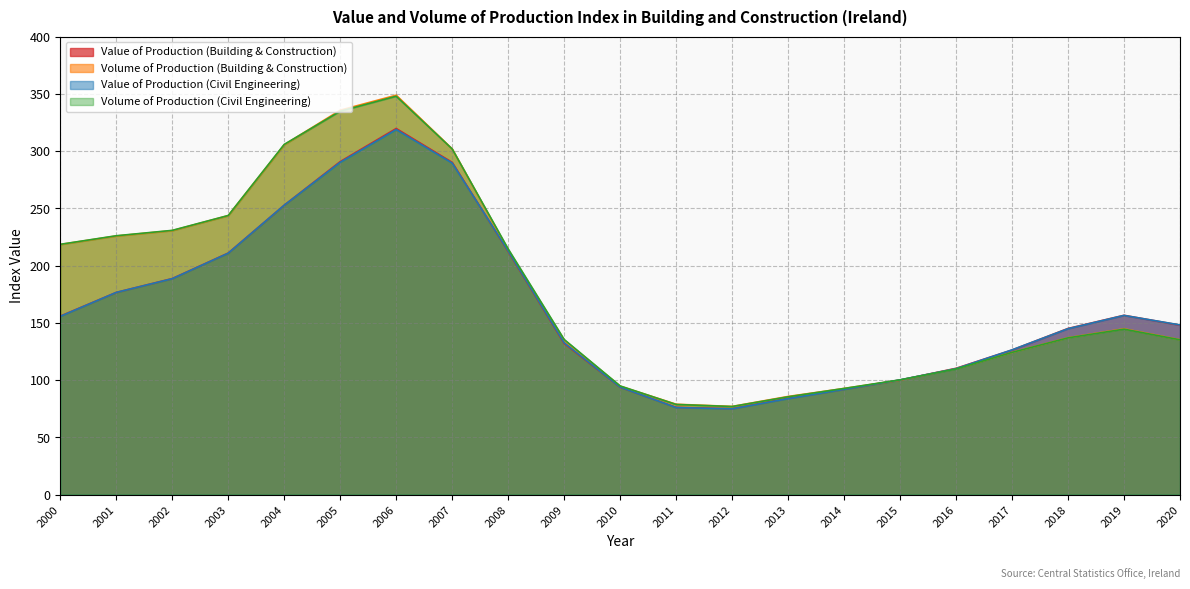

Does the chart display data point markers on the line(s)?

No